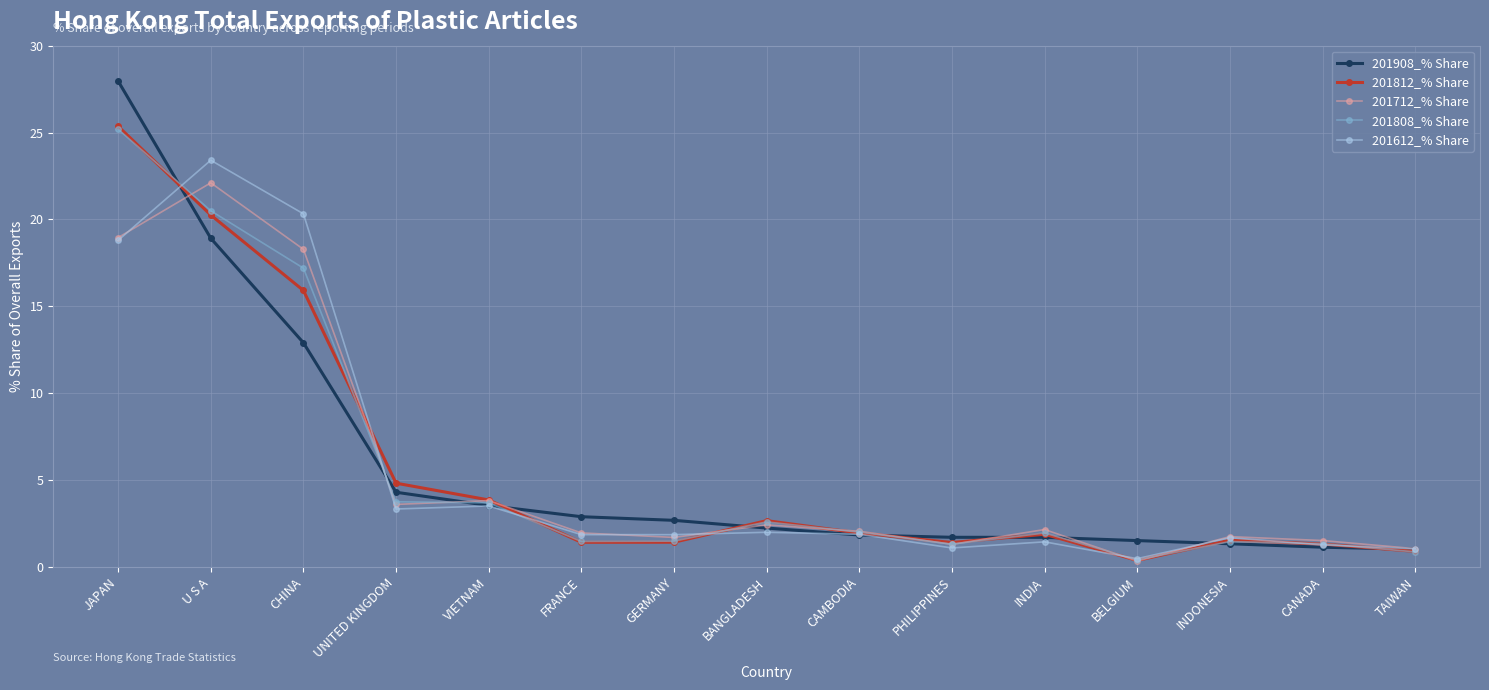

How many data points in 201908_% Share are above 2?

8